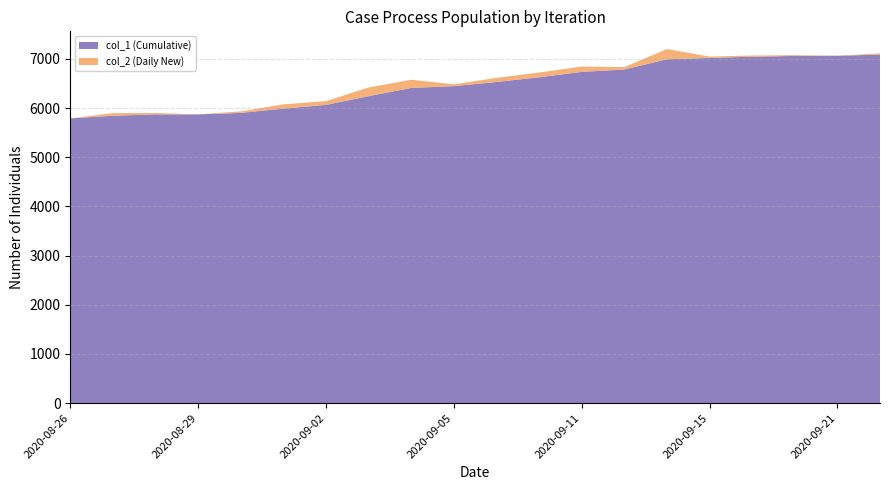

Reading left to right, what are all the values shown in this chart?

col_1 (Cumulative): 2020-08-26=5789	2020-08-27=5843	2020-08-28=5871	2020-08-29=5871	2020-08-31=5901	2020-09-01=5988	2020-09-02=6064	2020-09-03=6241	2020-09-04=6408	2020-09-05=6445	2020-09-07=6529	2020-09-08=6625	2020-09-11=6734	2020-09-12=6783	2020-09-14=6991	2020-09-15=7019	2020-09-16=7043	2020-09-20=7059	2020-09-21=7062	2020-09-22=7086
col_2 (Daily New): 2020-08-26=0	2020-08-27=54	2020-08-28=28	2020-08-29=0	2020-08-31=30	2020-09-01=87	2020-09-02=76	2020-09-03=177	2020-09-04=167	2020-09-05=37	2020-09-07=84	2020-09-08=96	2020-09-11=109	2020-09-12=49	2020-09-14=208	2020-09-15=28	2020-09-16=24	2020-09-20=16	2020-09-21=3	2020-09-22=24